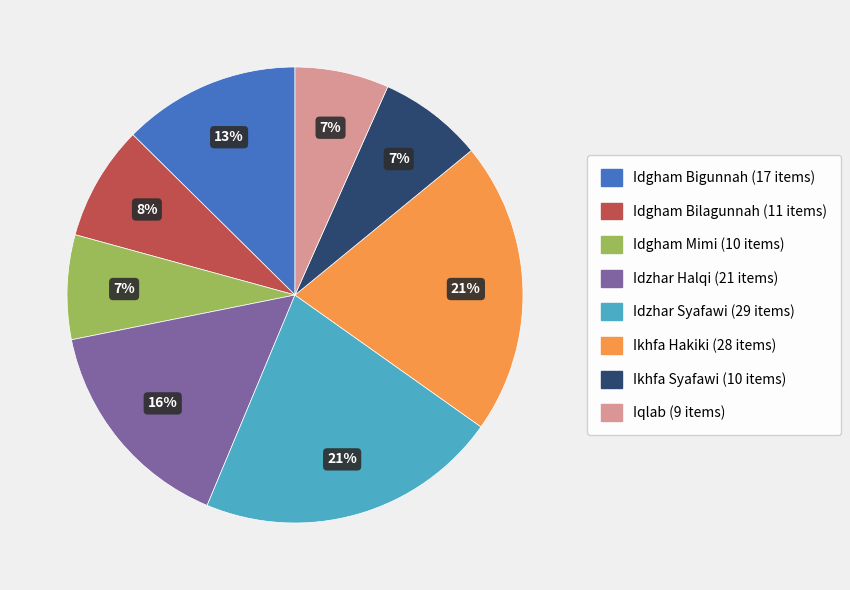

Count the number of slices in the pie.

8